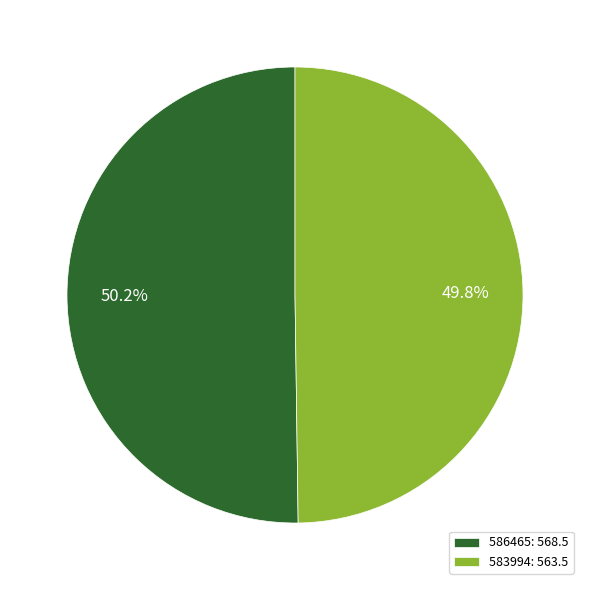

Approximately how many times larger is the value at 586465: 568.5 compared to 583994: 563.5?

1.0